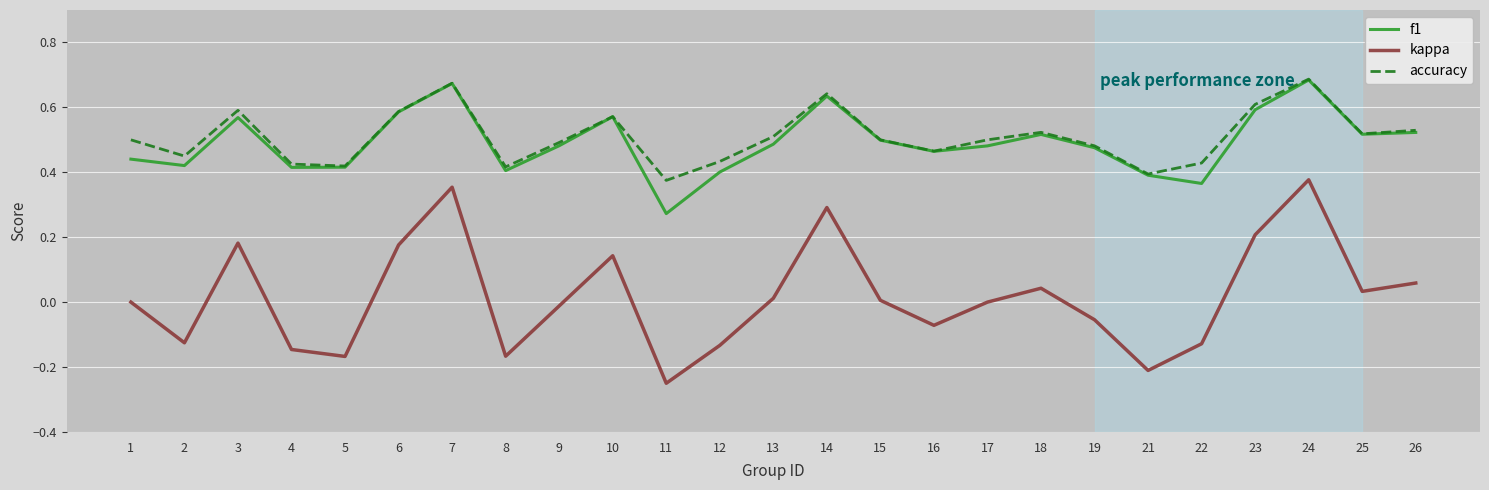

Does the chart have visible grid lines?

Yes